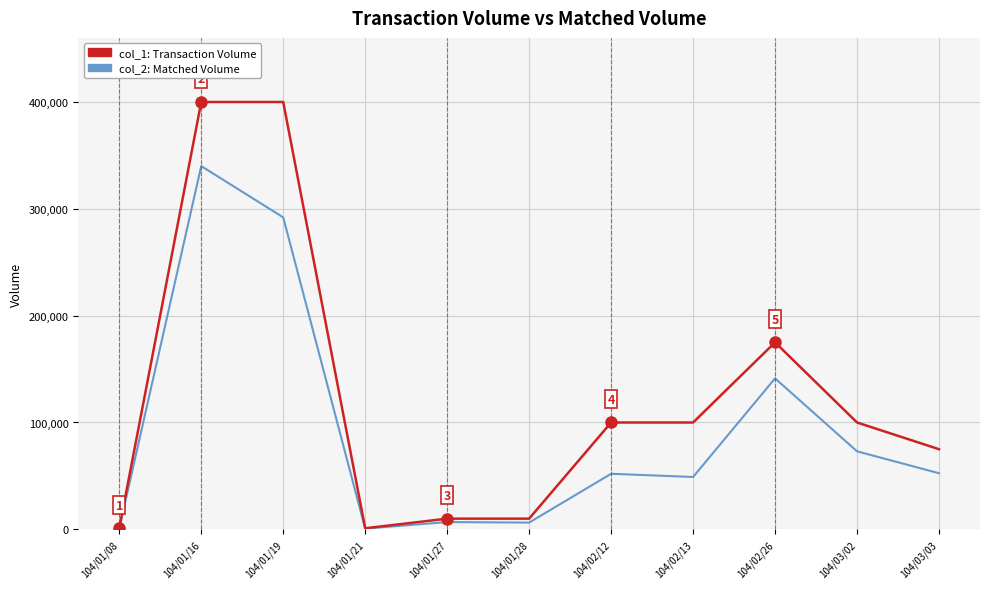

What is the greatest value displayed?

400000